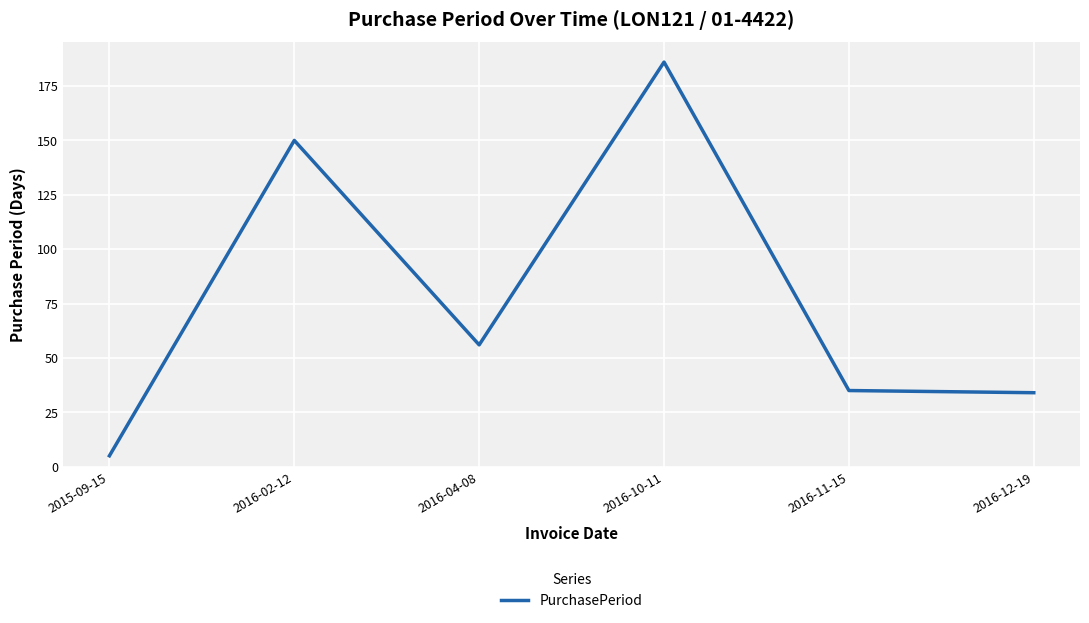

The chart shows a value of 11 at 2016-11-15. True or false?

False